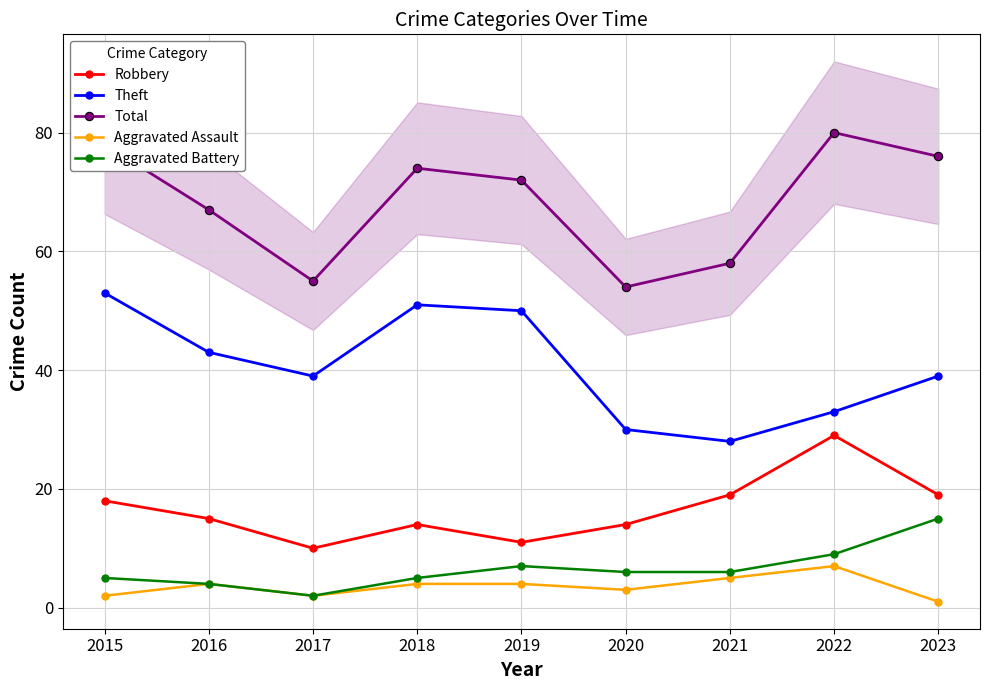

How many values in the Aggravated Assault series are below 4?

4